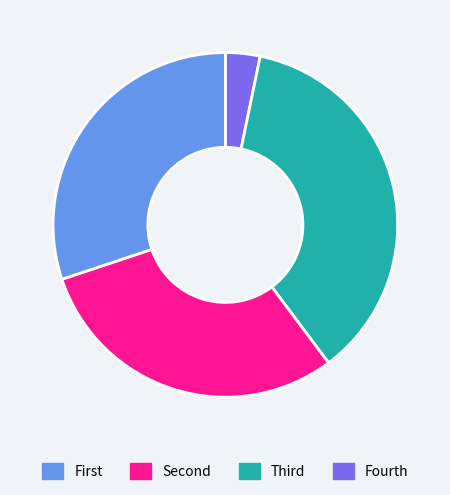

Does any single category account for the majority?

No